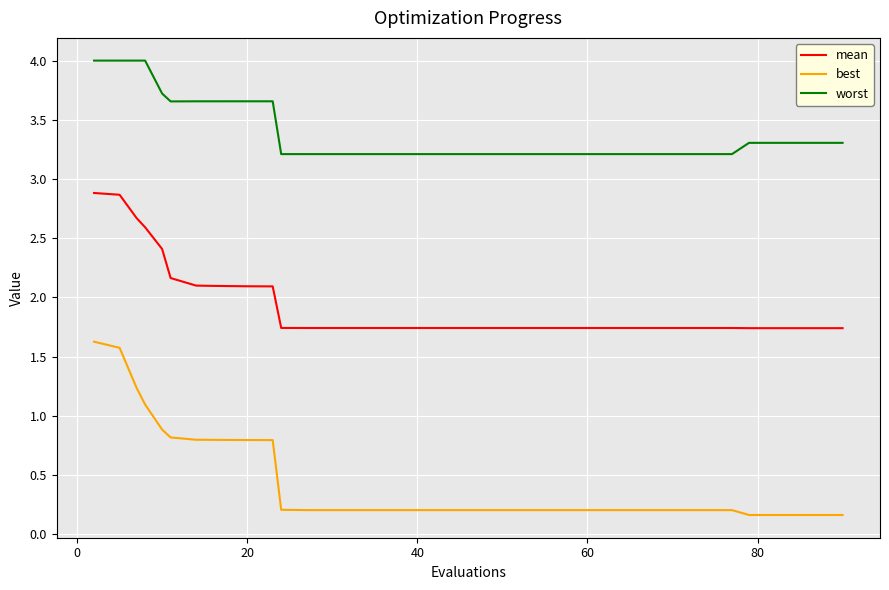

List the series in order of their overall mean, lowest first.

best, mean, worst